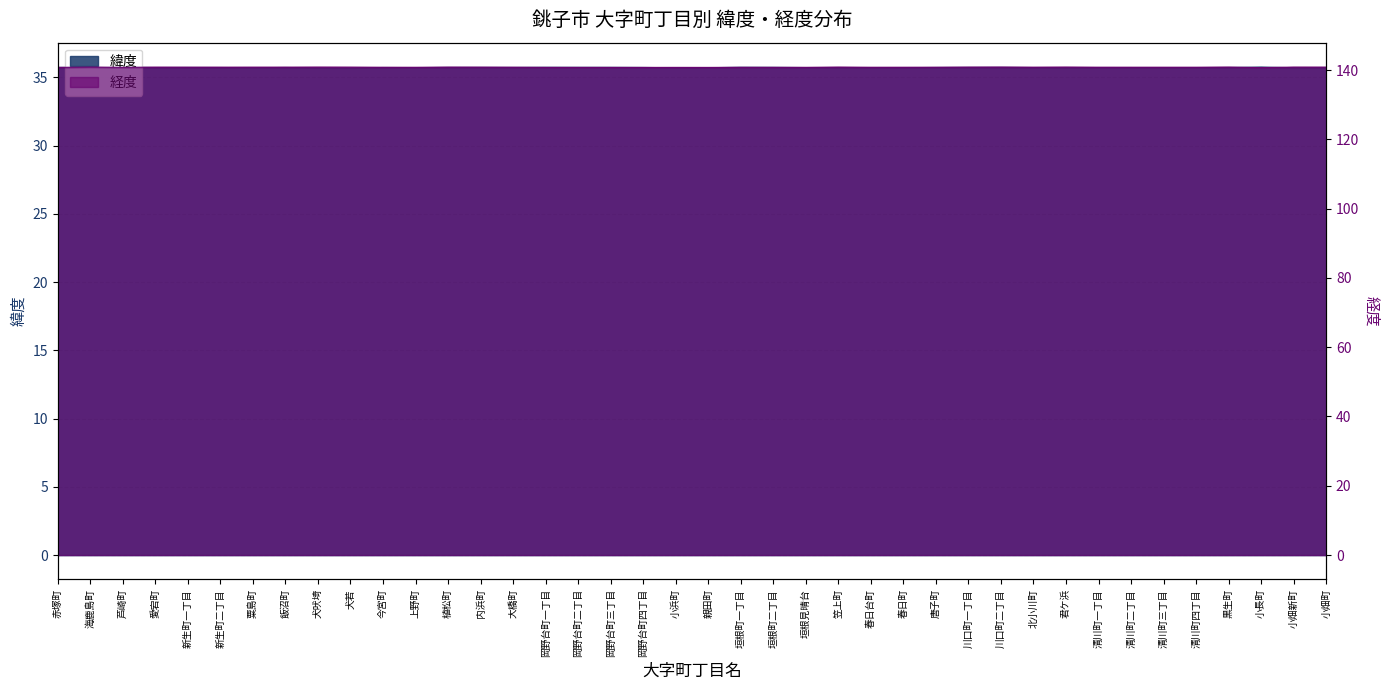

What is the label of the 17th point from the left?

岡野台町二丁目